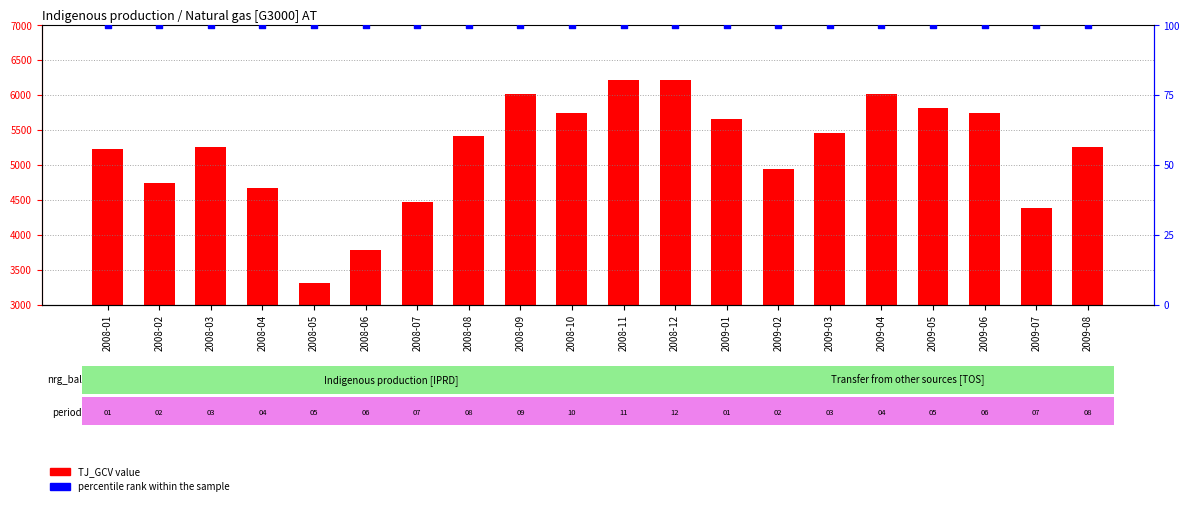

Which series contains the lowest Y value?

percentile rank within the sample